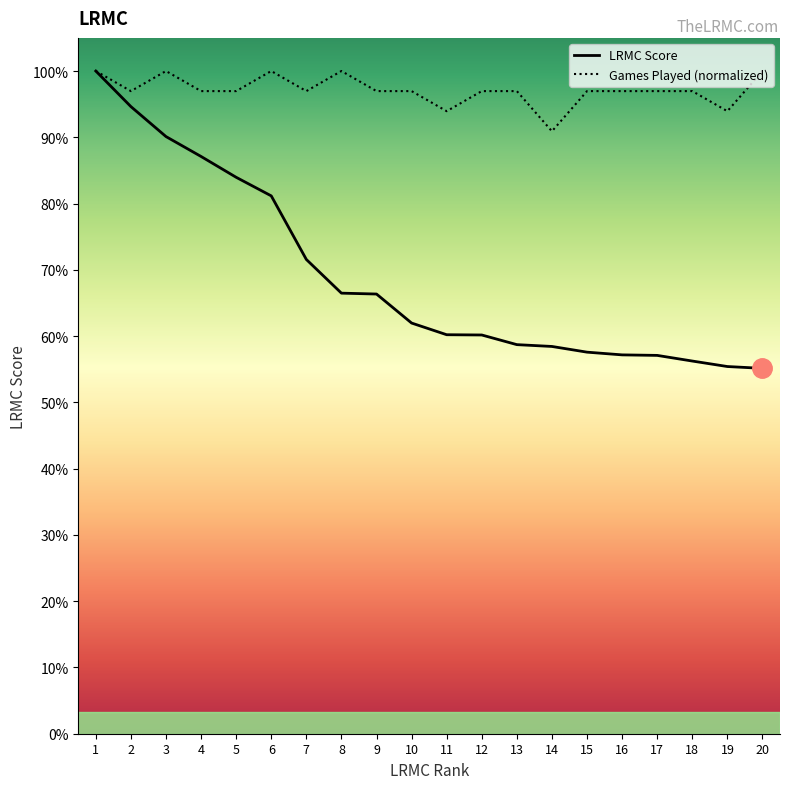

Which series has the largest total across all categories?

Games Played (normalized)